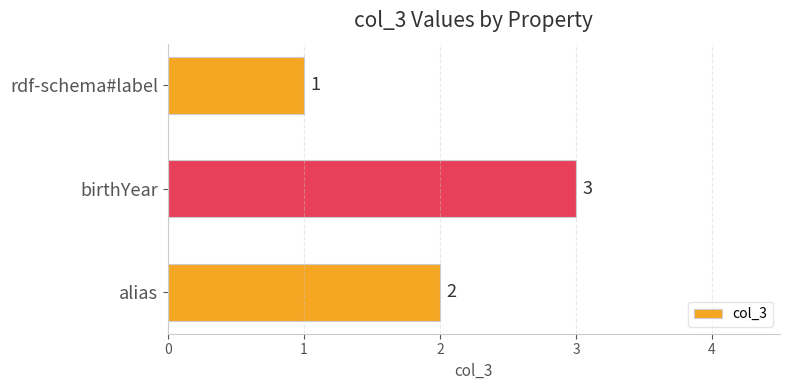

Reading bottom to top, what are all the values shown in this chart?

alias=2	birthYear=3	rdf-schema#label=1